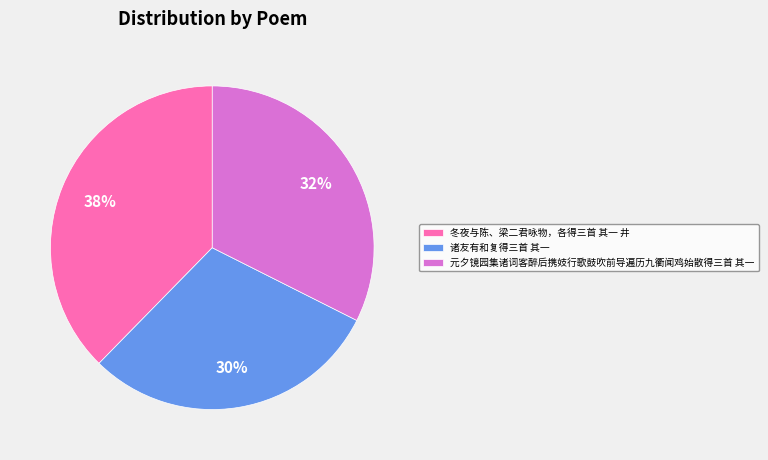

Which category has the smallest portion of the pie?

诸友有和复得三首 其一